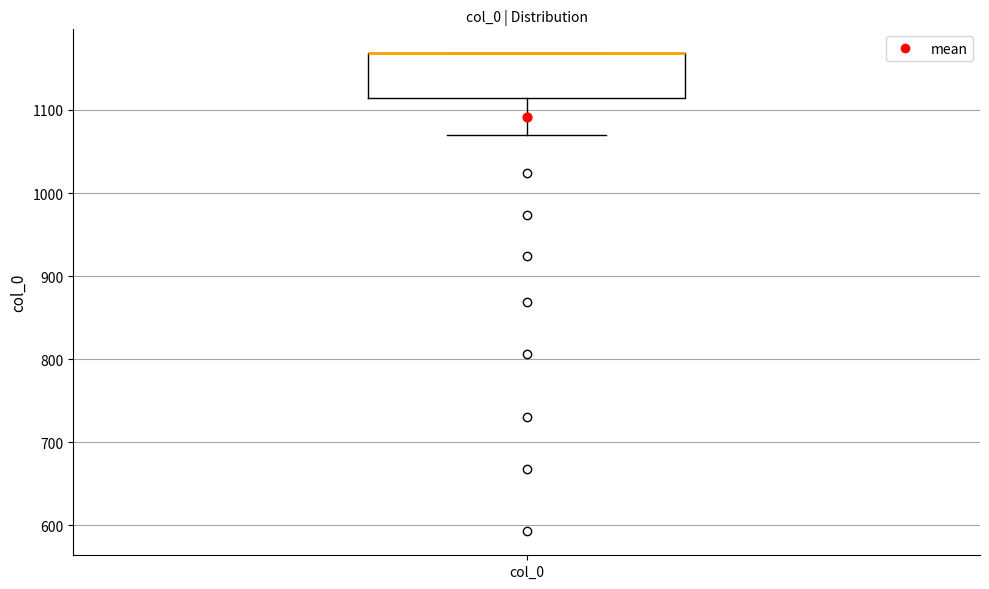

Transcribe this box plot: give where the median line is, the range the box spans, and where the two whiskers end, as read against the y-axis. The values are not printed on the chart, so give them approximately, as read against the axis.

median 1170 (drawn on the box's upper edge), box 1110 to 1170, whiskers 1070 to 1170